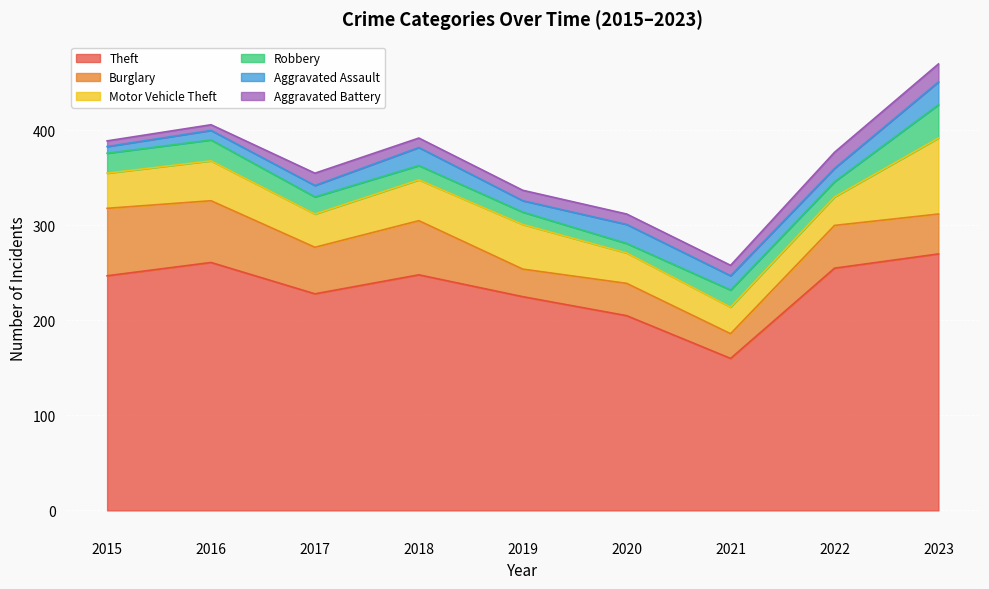

Which series has the widest spread of values?

Theft